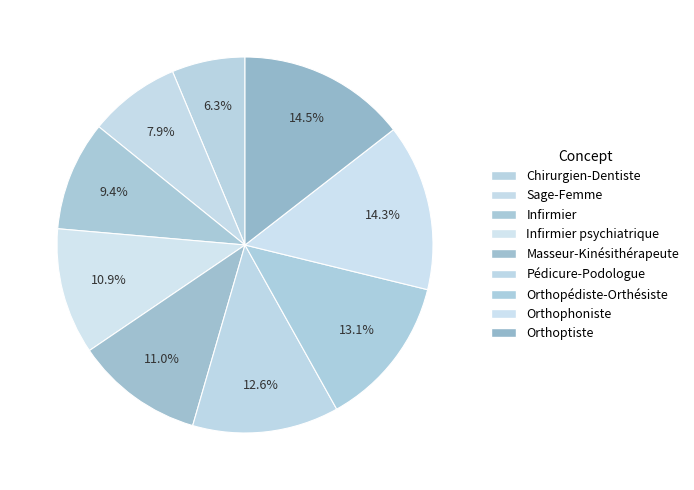

Count the number of slices in the pie.

9